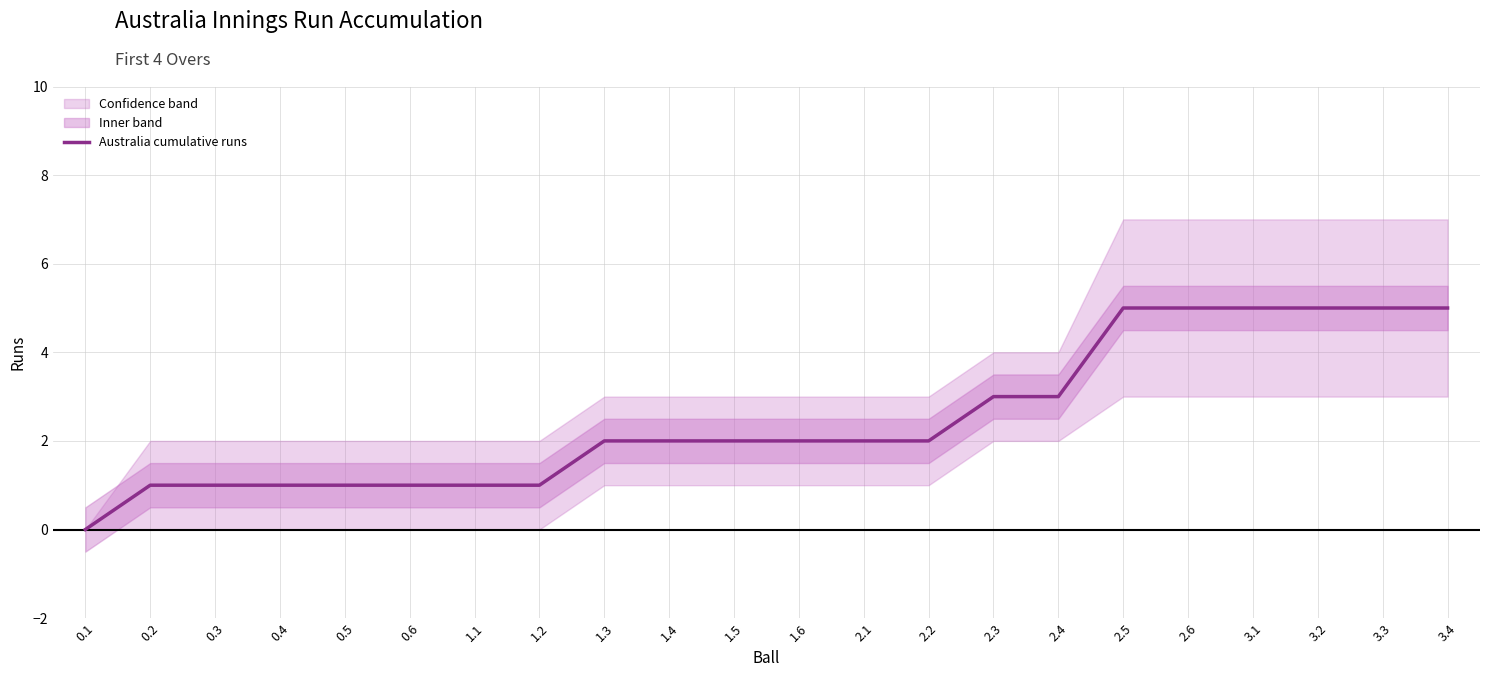

List the labels in order of value, largest first.

2.5, 2.6, 3.1, 3.2, 3.3, 3.4, 2.3, 2.4, 1.3, 1.4, 1.5, 1.6, 2.1, 2.2, 0.2, 0.3, 0.4, 0.5, 0.6, 1.1, 1.2, 0.1